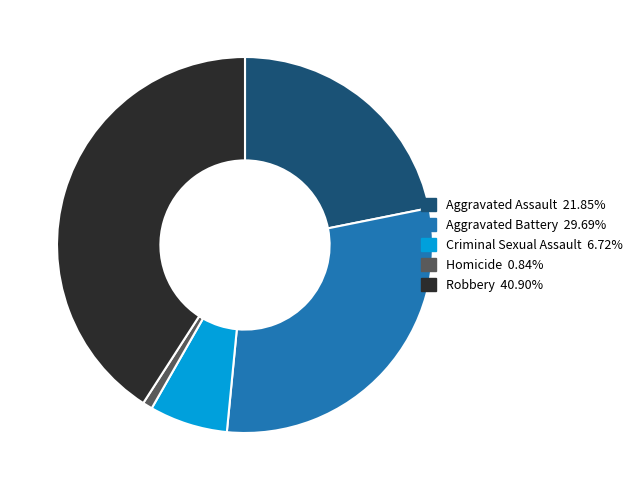

How many segments does this pie chart have?

5